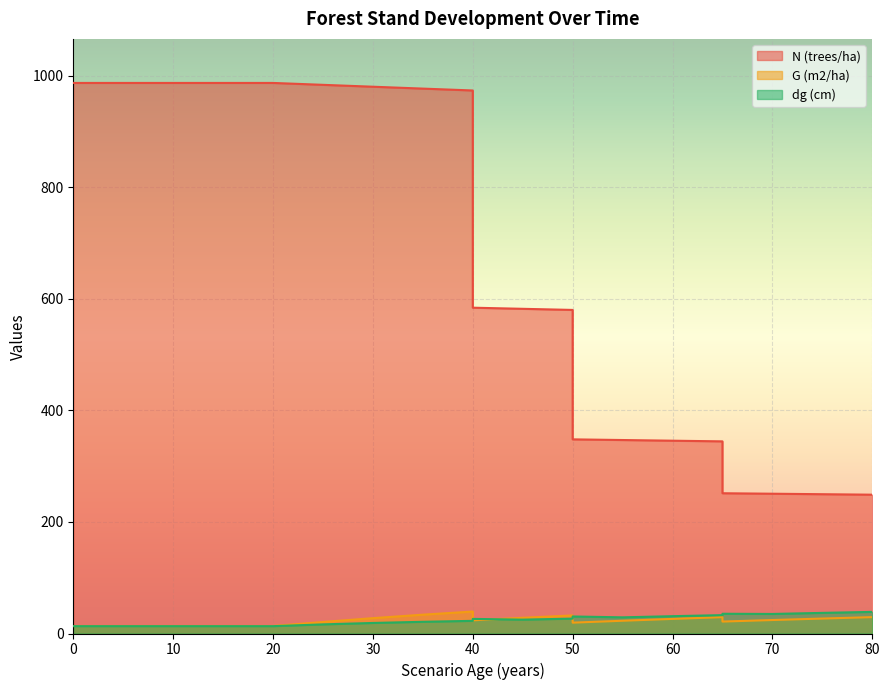

At which label is N (trees/ha) closest to 617?

40